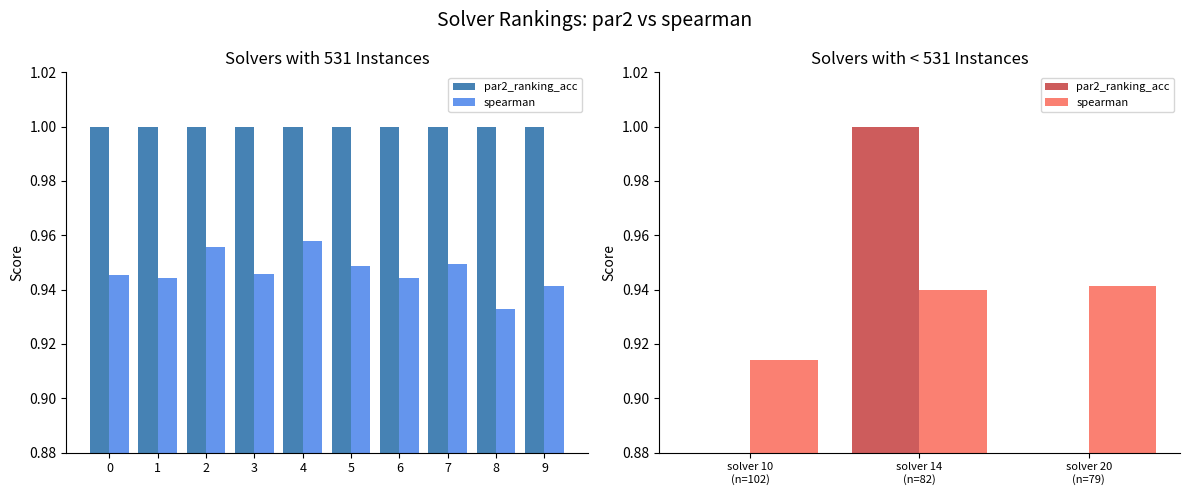

At which label does par2_ranking_acc reach its peak?

1